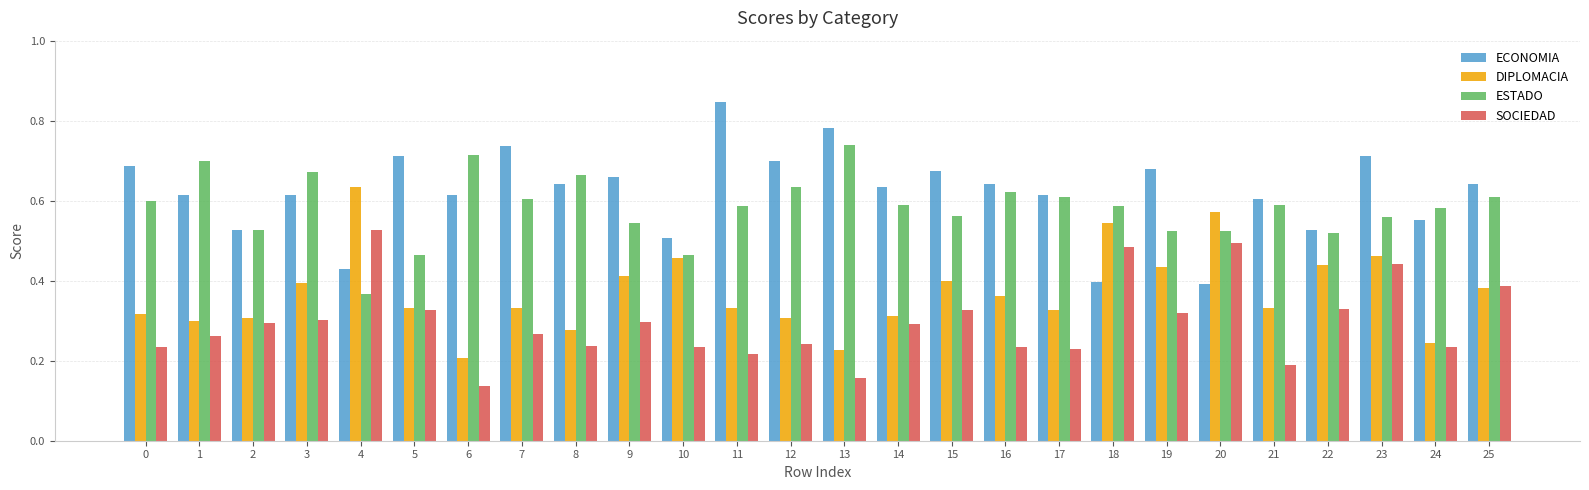

True or false: DIPLOMACIA has a value of 0.5 at 18.

True